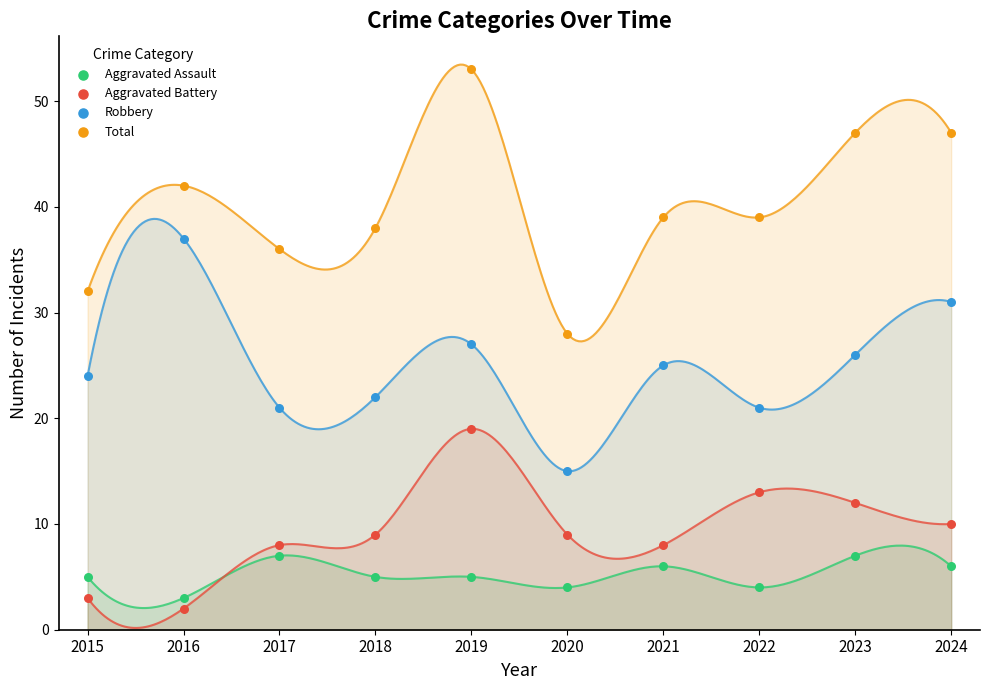

Which series contains the highest Y value?

Total